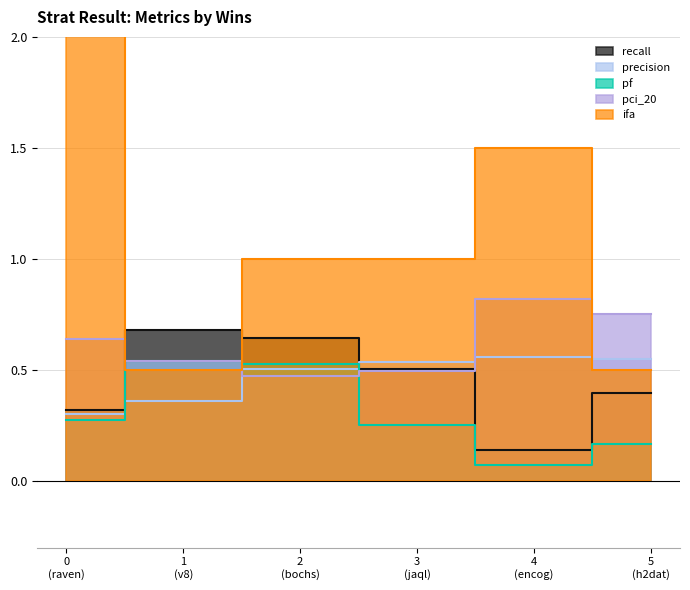

Which label corresponds to the smallest value in the chart?

4